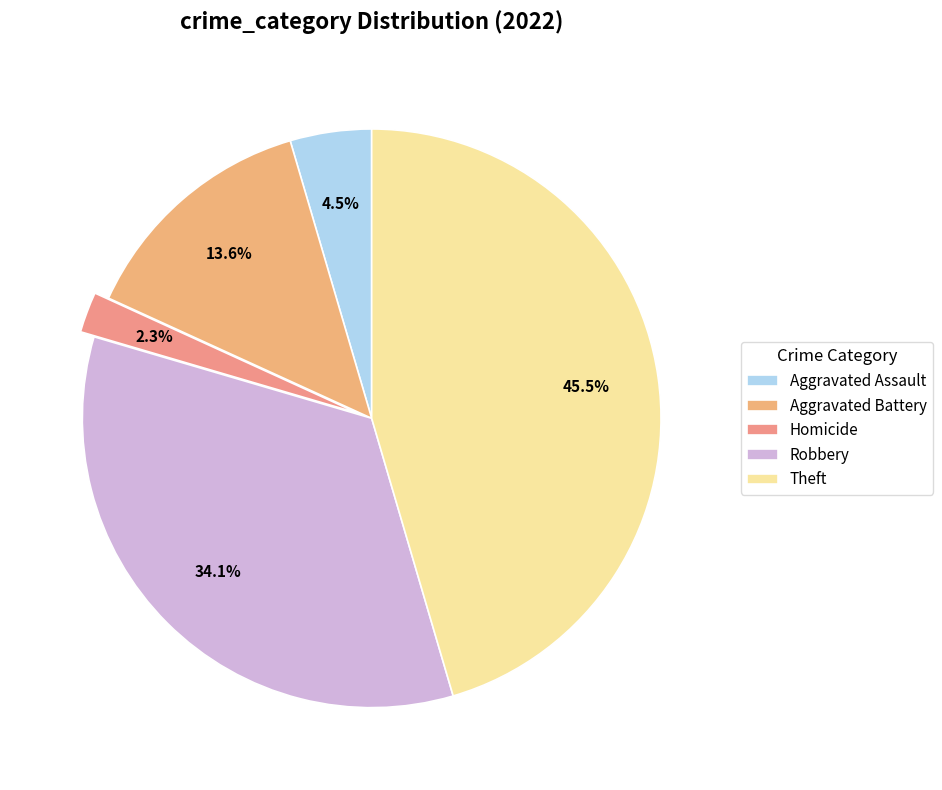

What is the change in value from Aggravated Battery to Theft?

+14